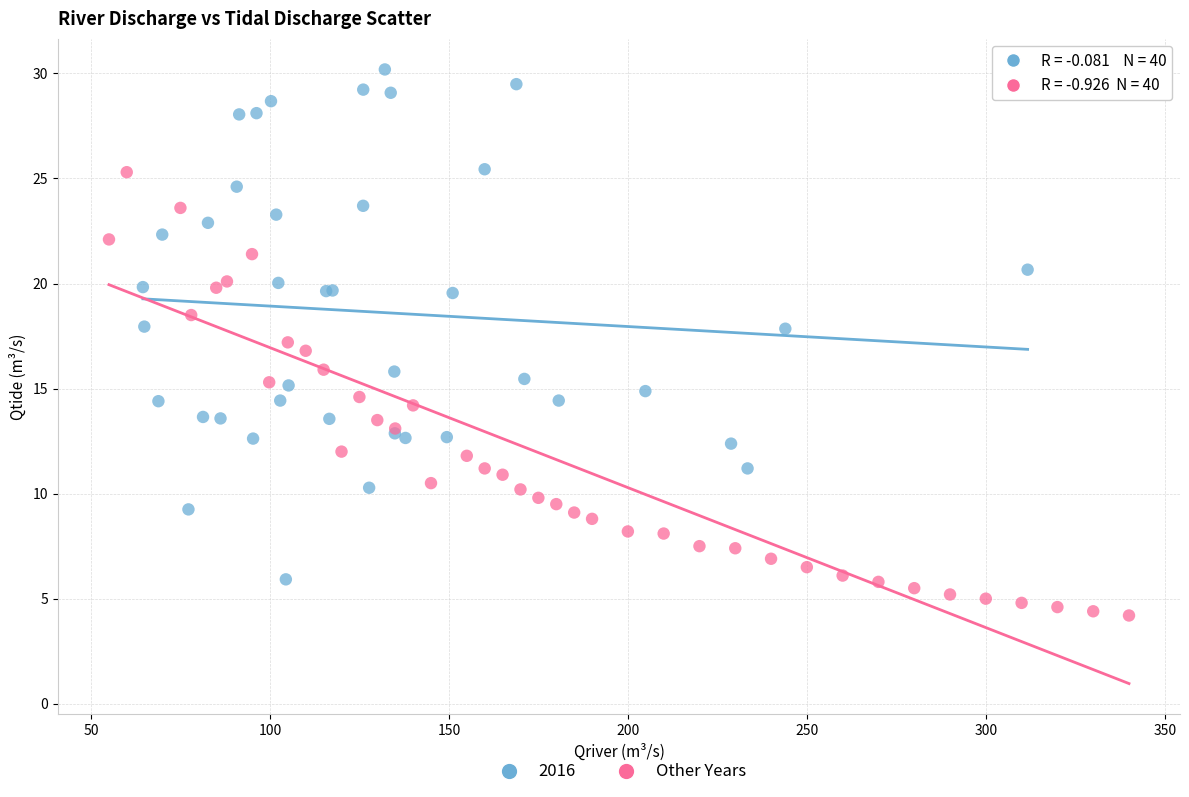

Which series reaches the maximum Y coordinate?

2016